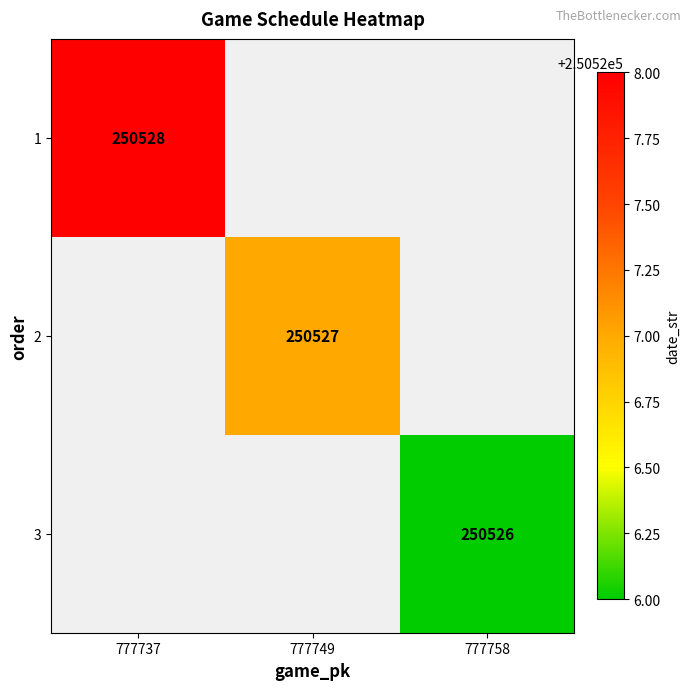

True or false: 3 has a value of 250526 at 777758.

True